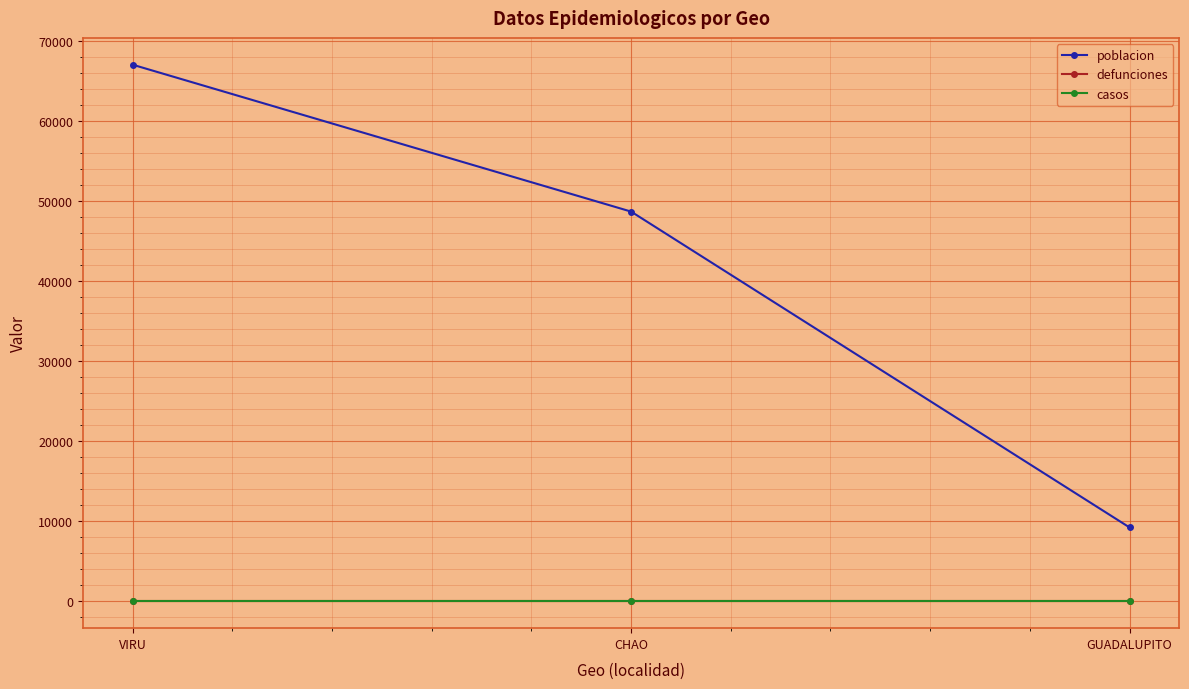

Which series has the widest spread of values?

poblacion